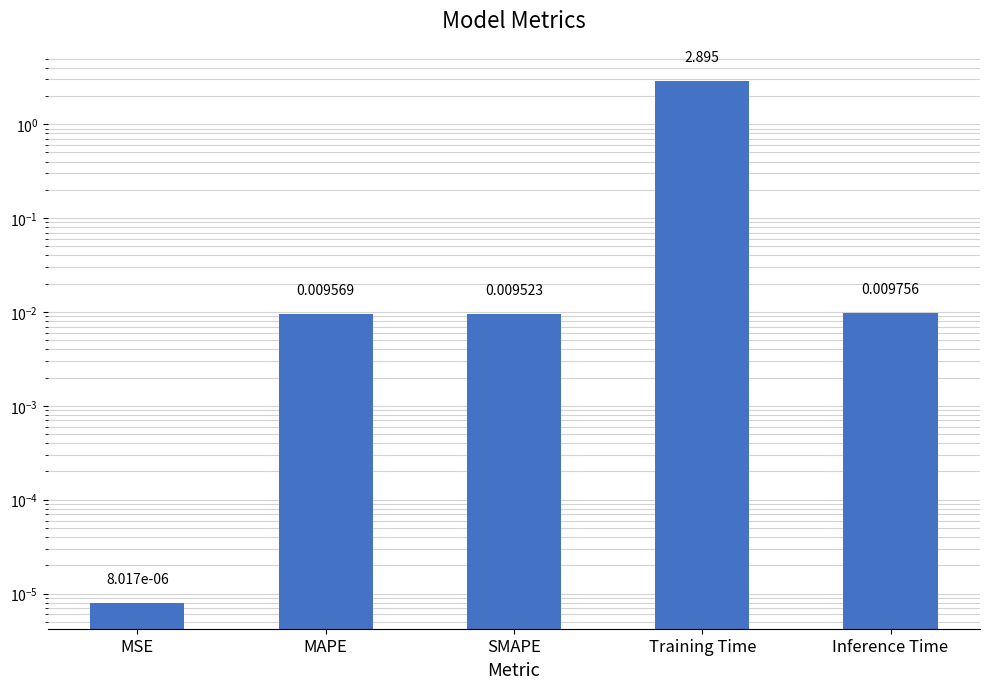

Reading right to left, list all the values displayed in this chart.

Inference Time=0.0	Training Time=2.9	SMAPE=0.0	MAPE=0.0	MSE=0.0